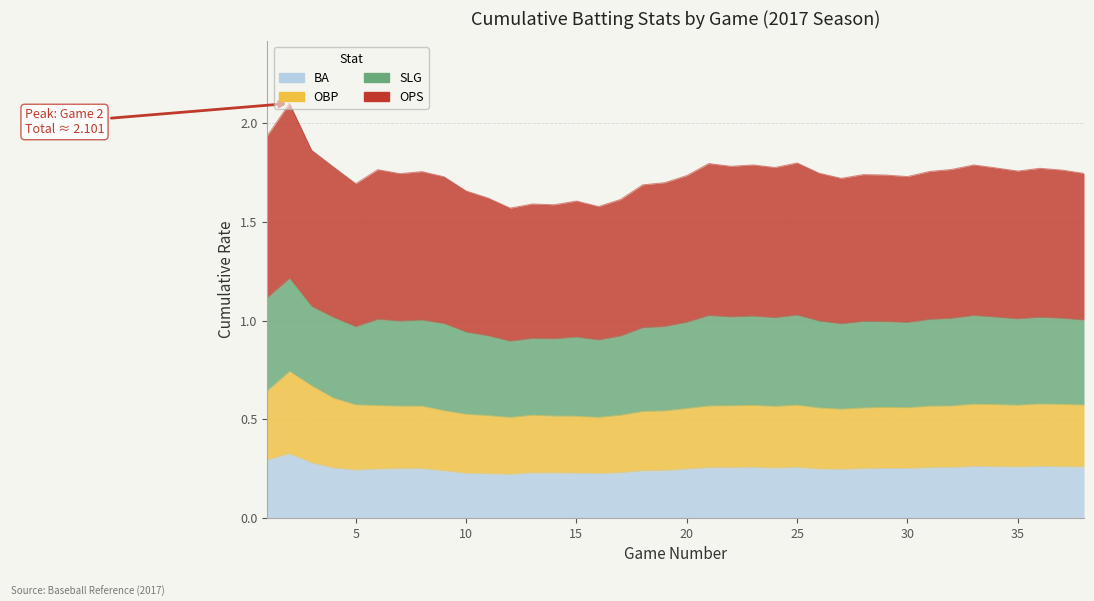

Which category has the highest value in the BA series?

2